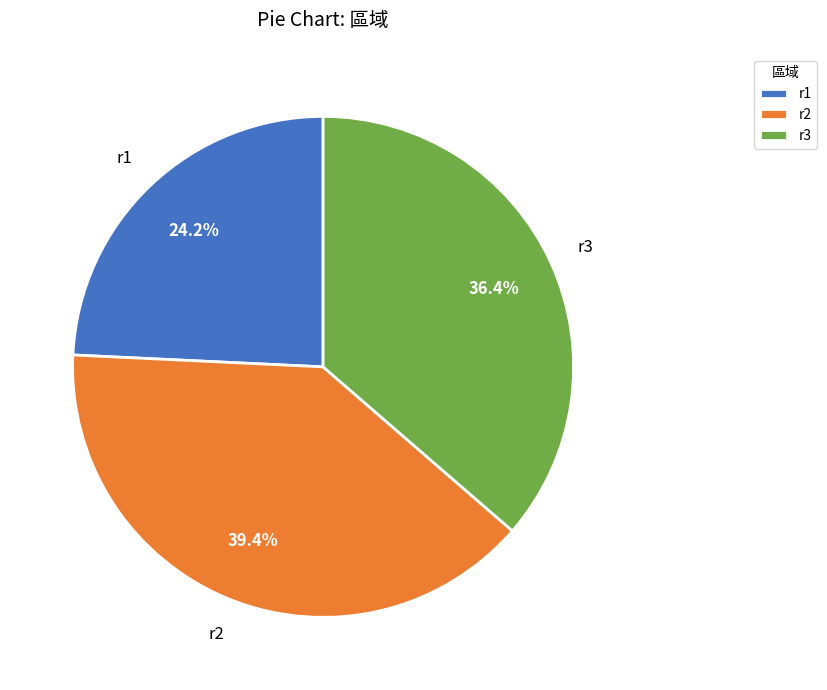

Does any single category account for the majority?

No